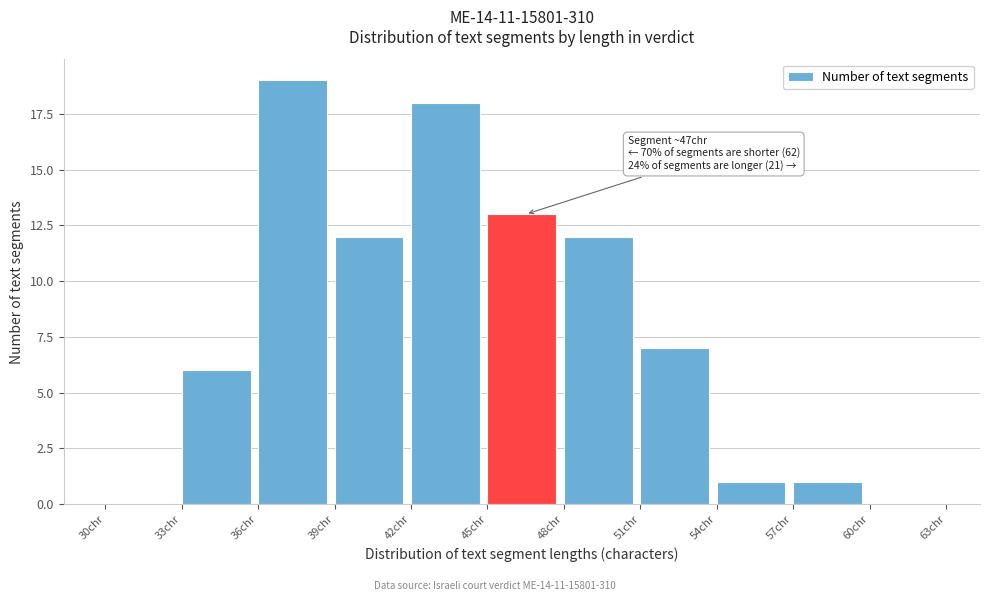

Which range on the x-axis has the tallest bar?

36 to 39